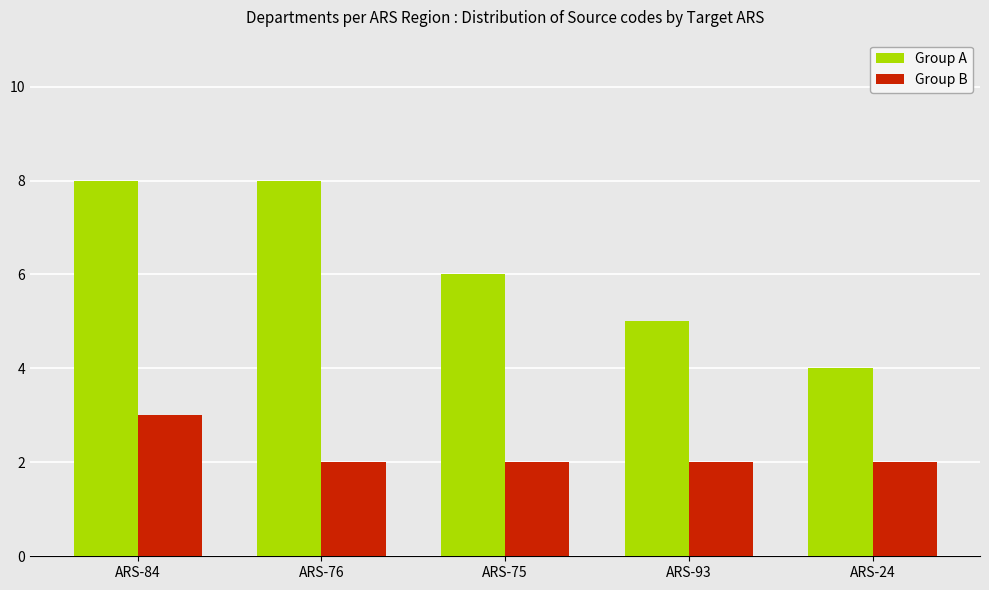

At which label does Group B reach its peak?

ARS-84